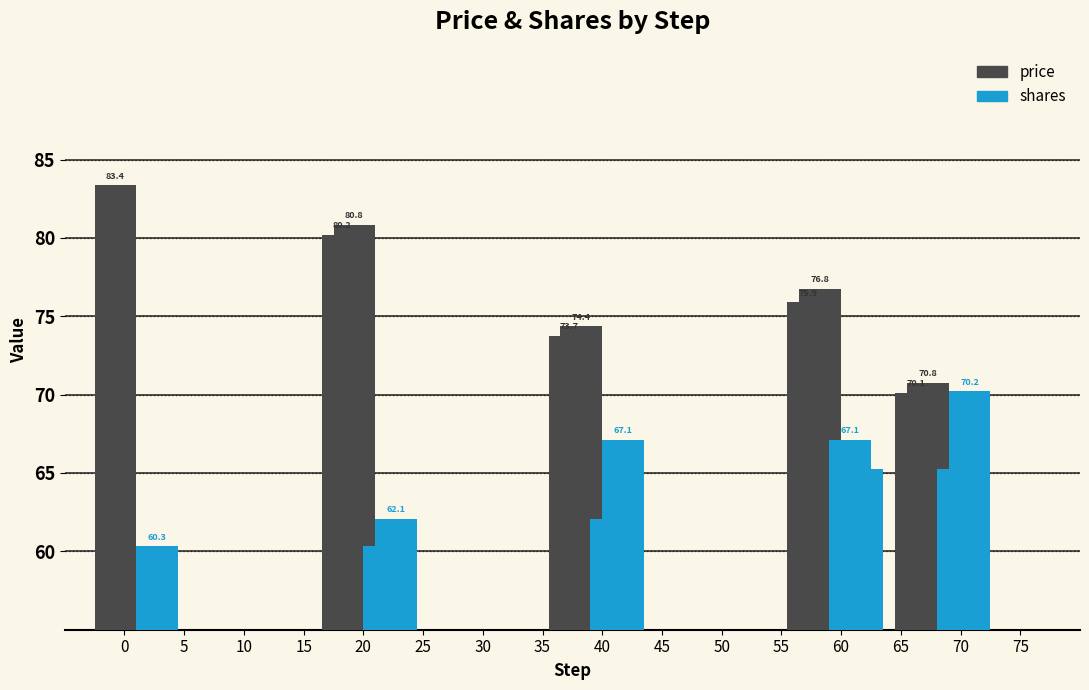

Between 20 and 25, which is larger?

25